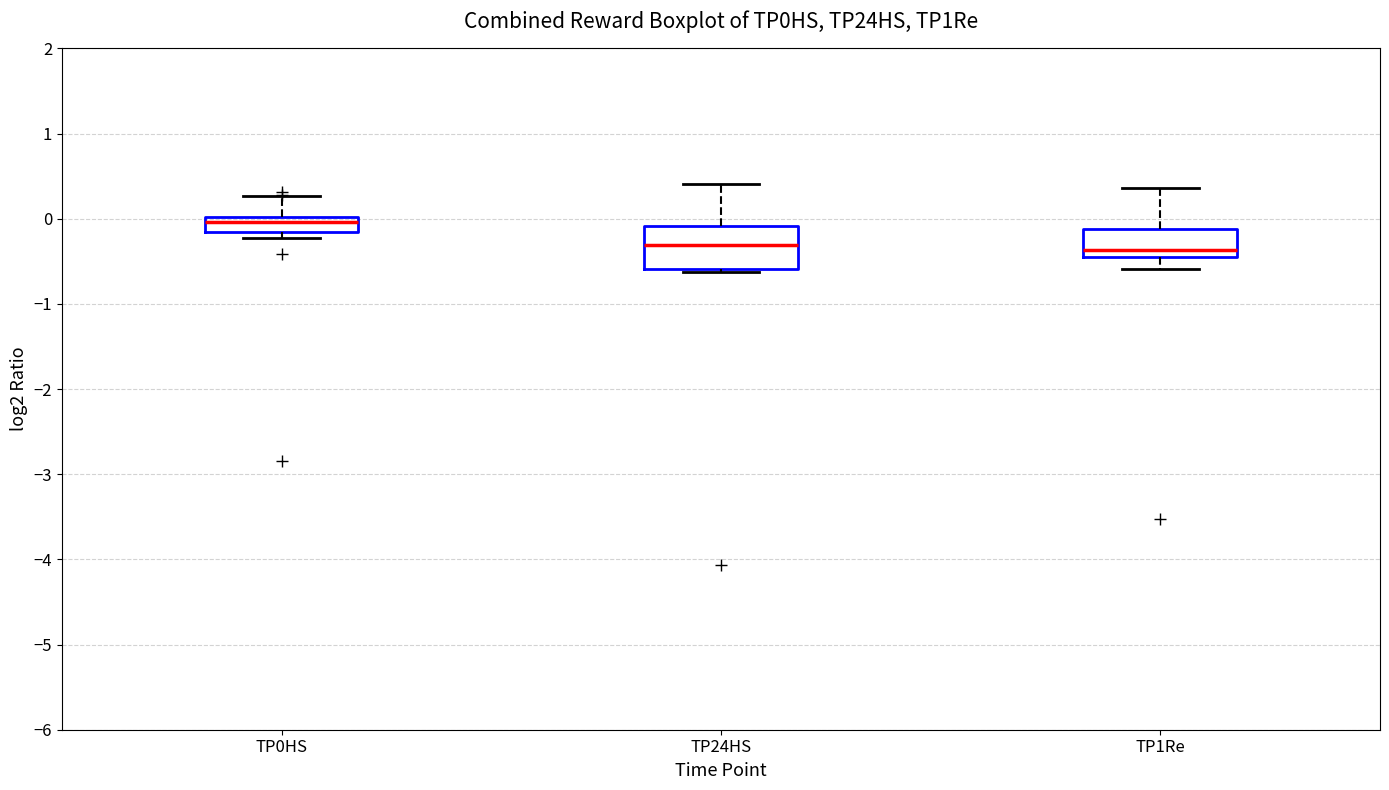

Which box is the tallest, from its lower edge to its upper edge?

TP24HS